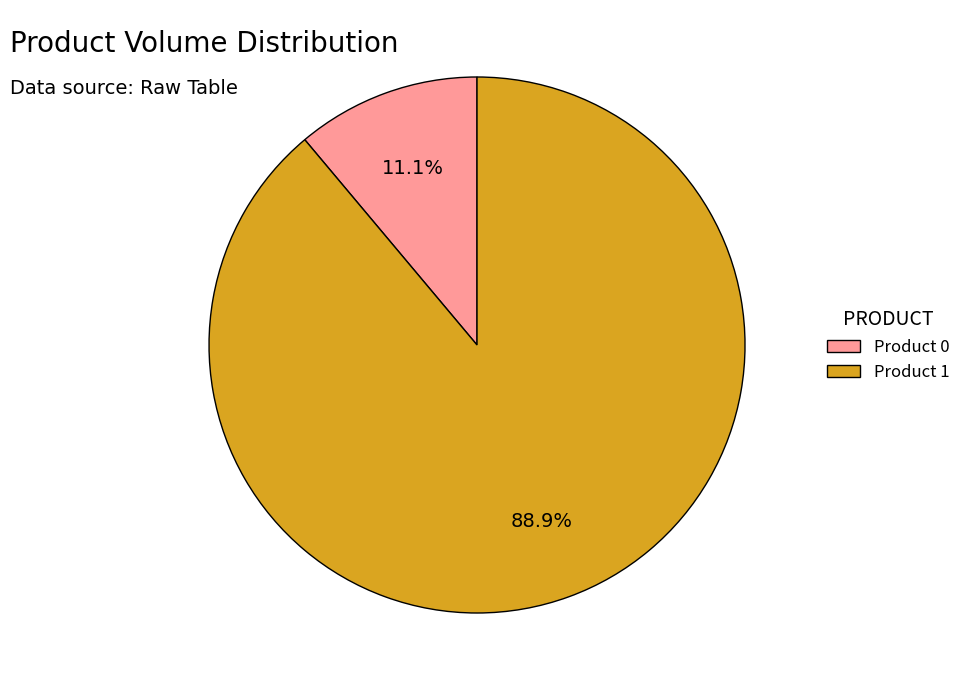

Count the number of slices in the pie.

2